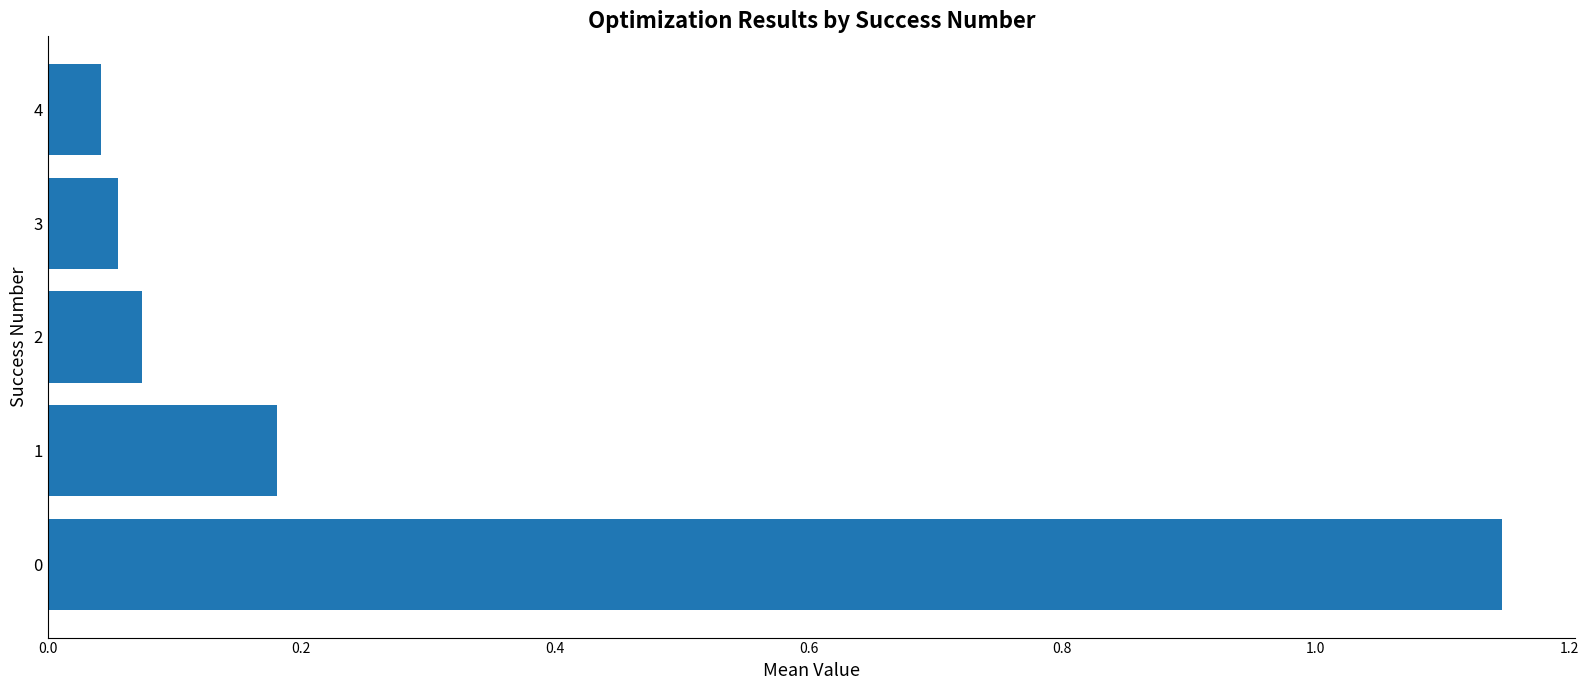

Are the bars horizontal?

Yes